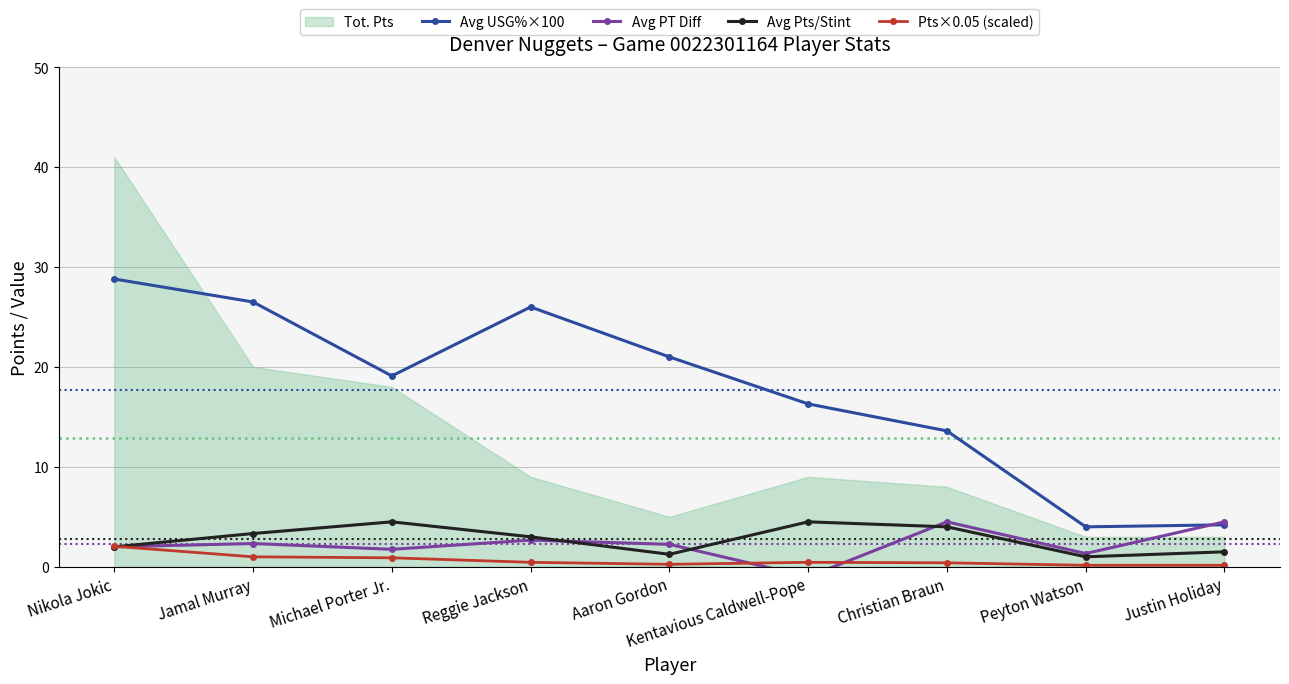

What is the average value of the Avg PT Diff series?

2.3